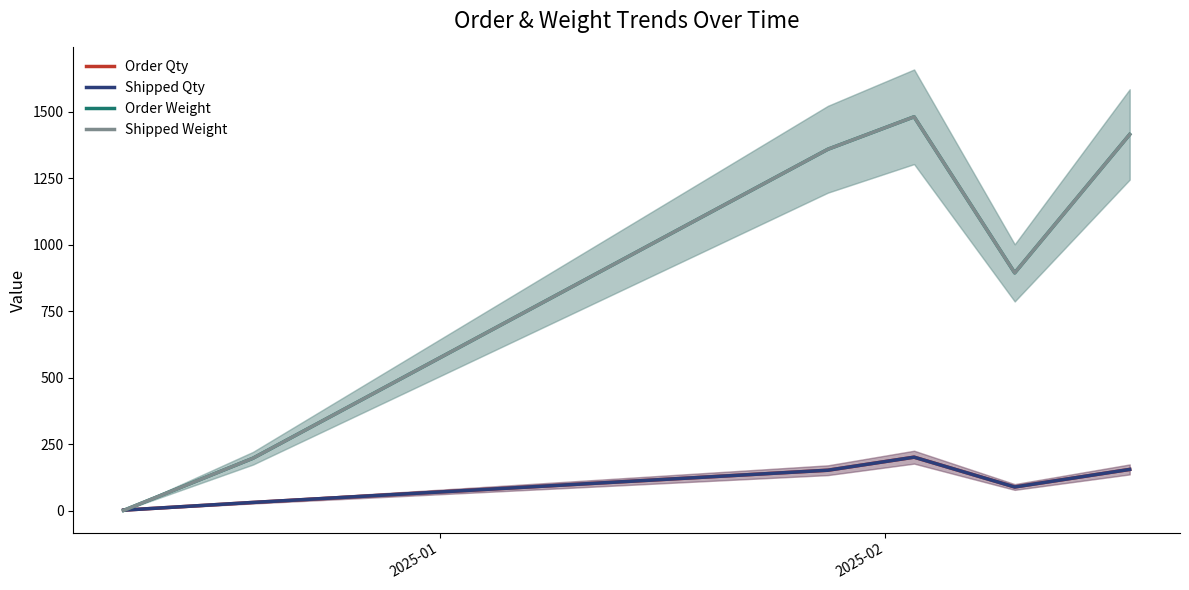

How many data points in Order Qty are less than 153?

3